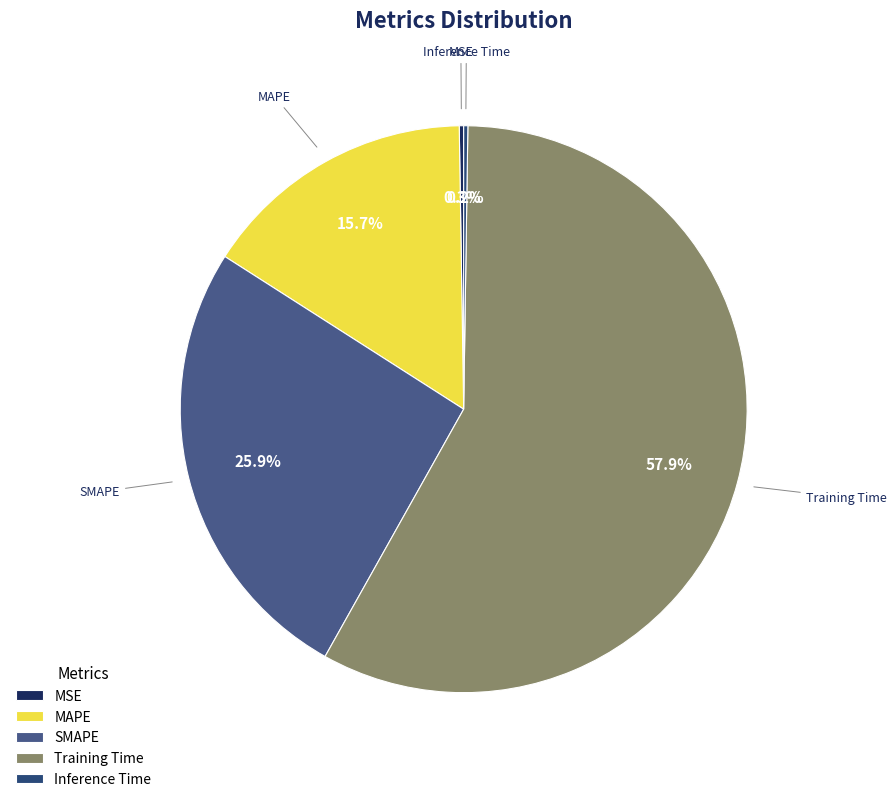

Approximately how many times larger is the value at MAPE compared to SMAPE?

0.6